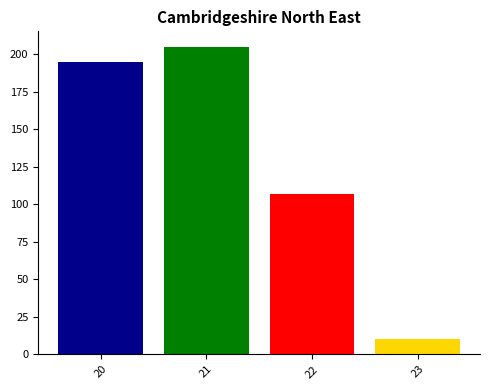

Reading left to right, extract all data points from this chart.

195	205	107	10